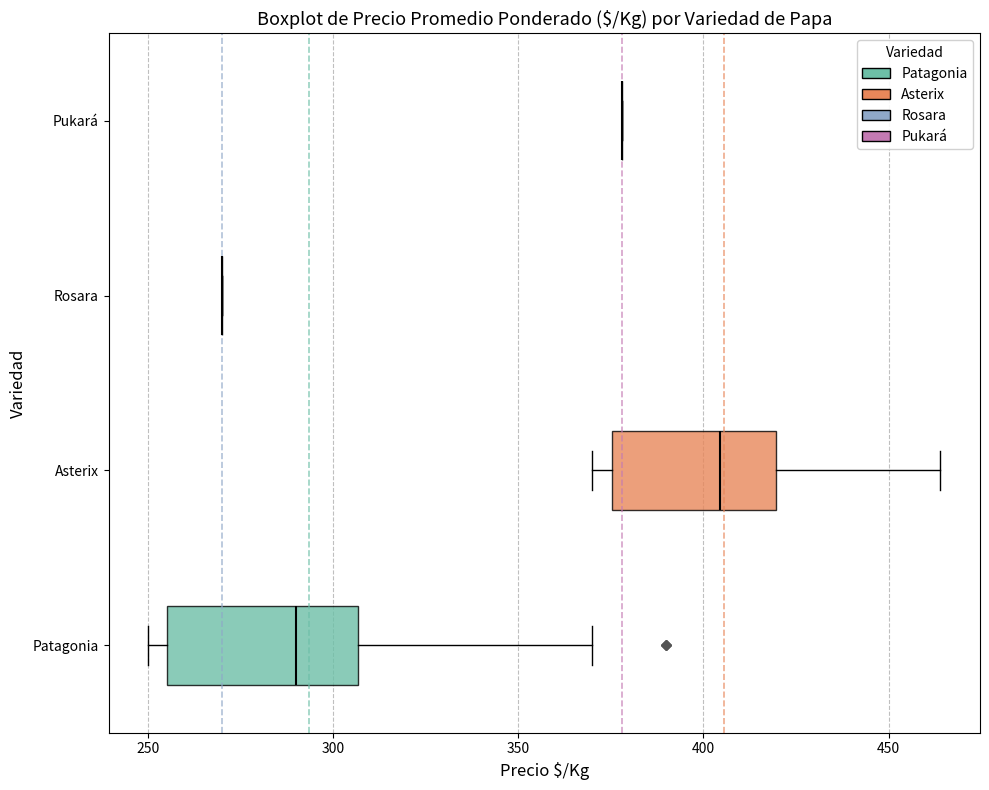

Comparing the boxes themselves (not the whiskers), which one is the widest?

Patagonia